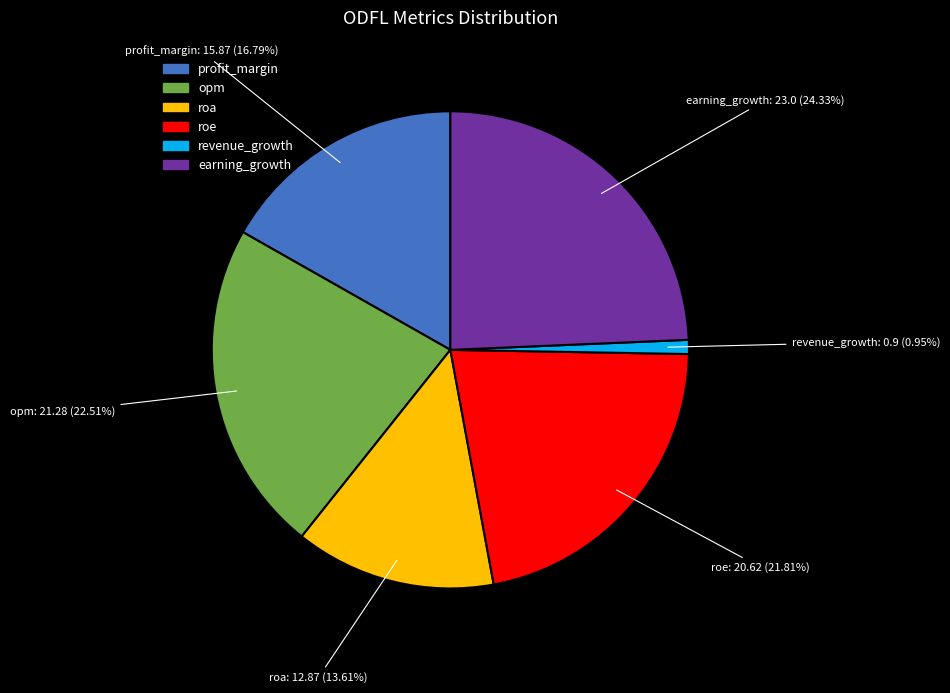

Is it true that roe is 12% of the pie?

False